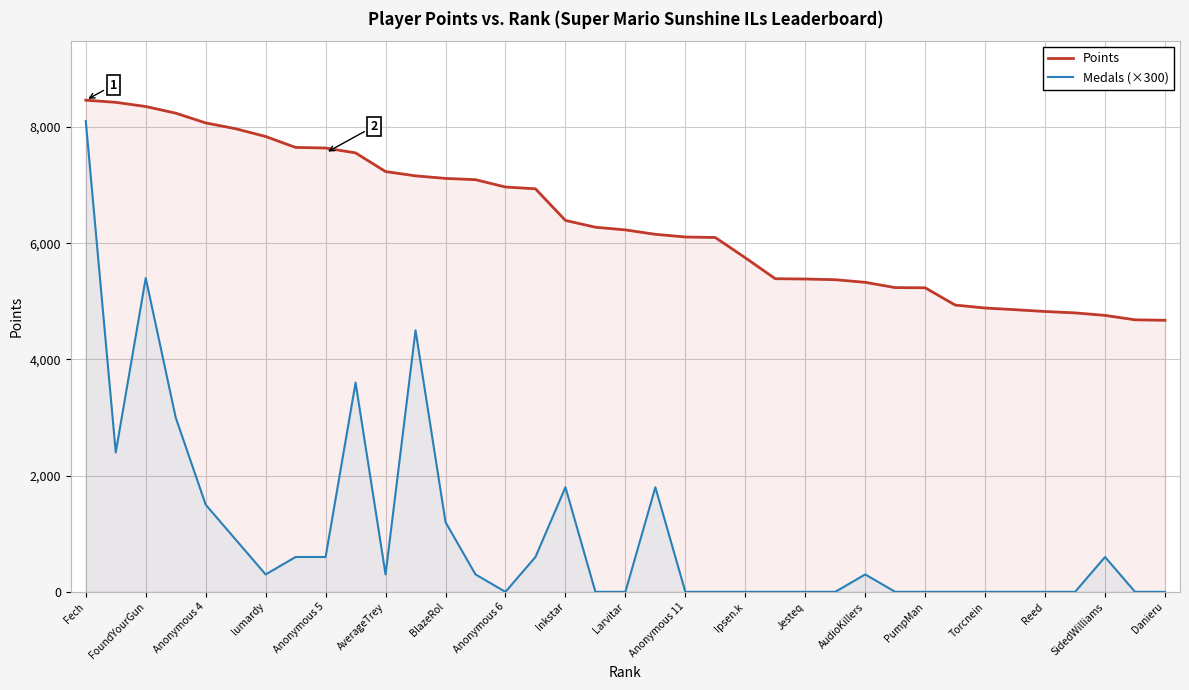

True or false: Medals (×300) has a value of 0 at Danieru.

True